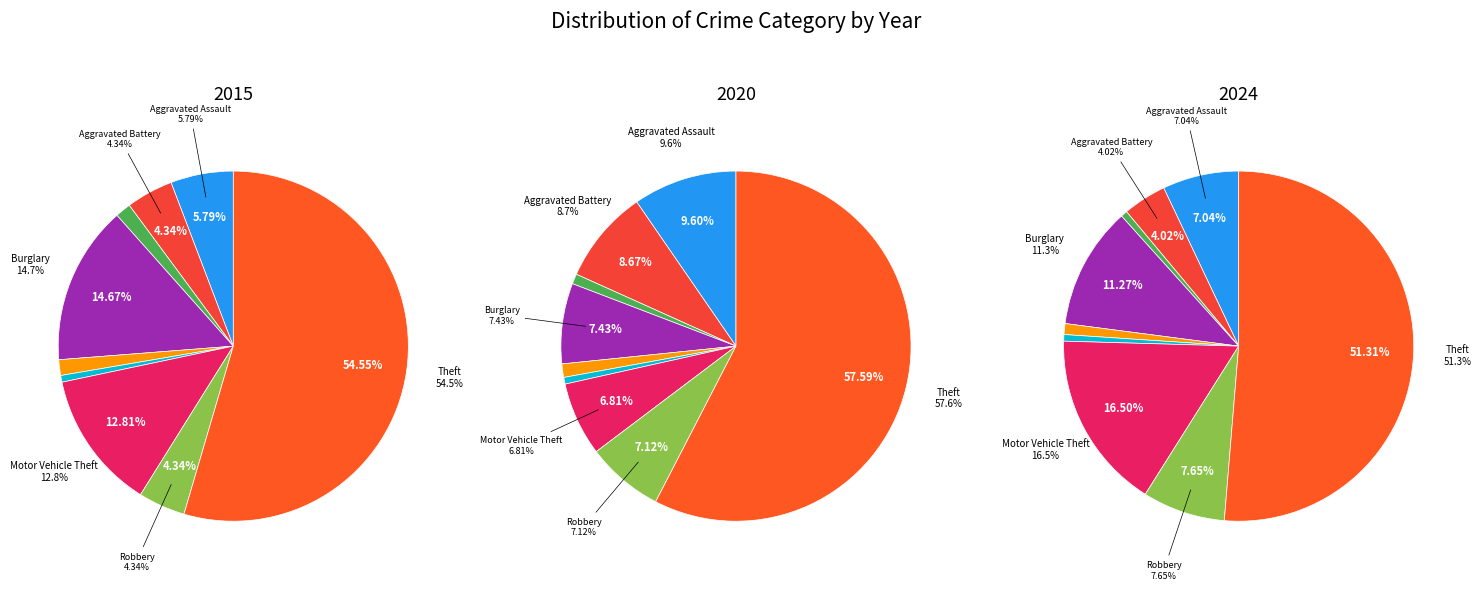

Count the number of slices in the pie.

9